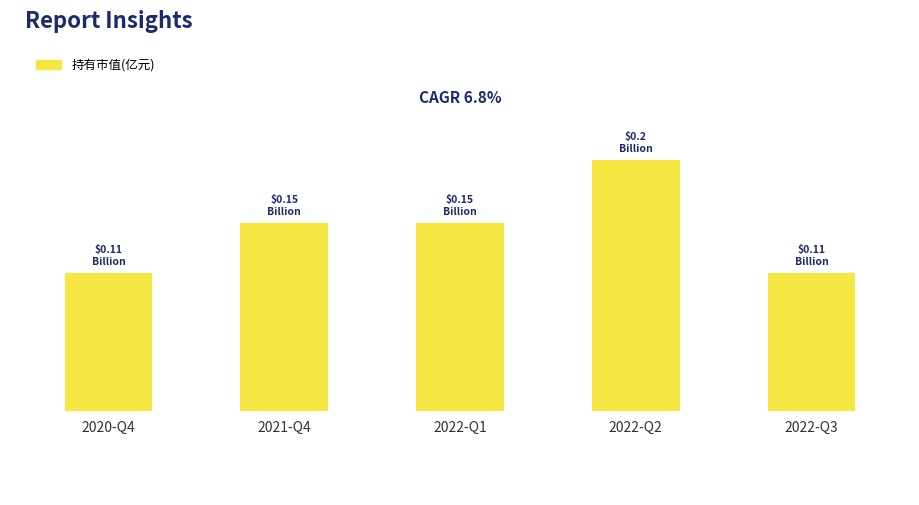

Which has a higher value, 2022-Q3 or 2022-Q1?

2022-Q1